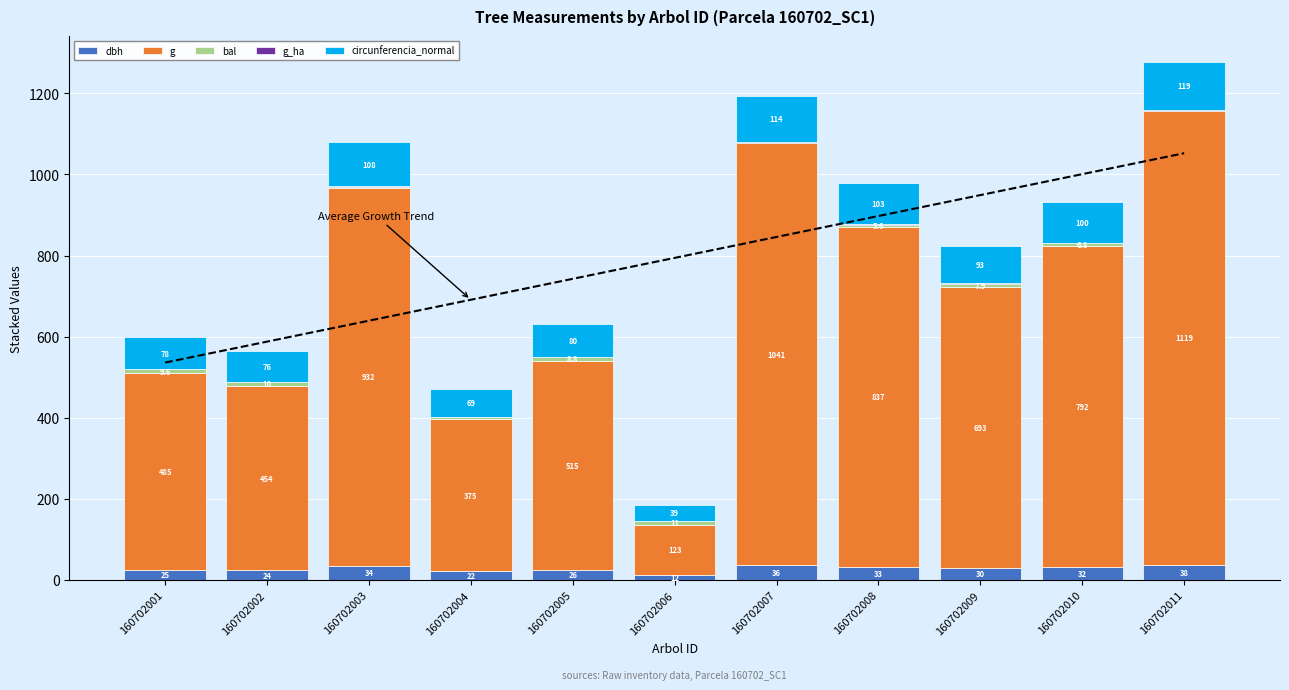

What are all the series names shown in the legend?

dbh, g, bal, g_ha, circunferencia_normal